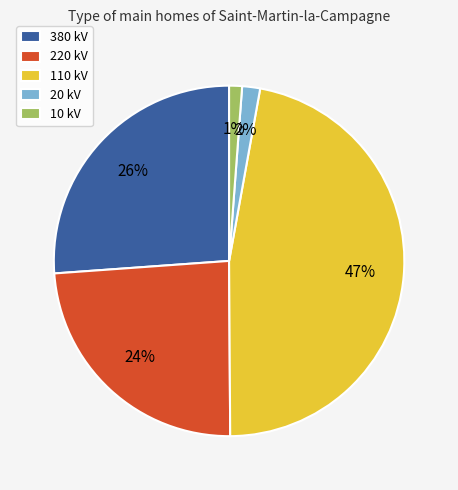

To the nearest percent, what percentage of the pie is 110 kV?

47%